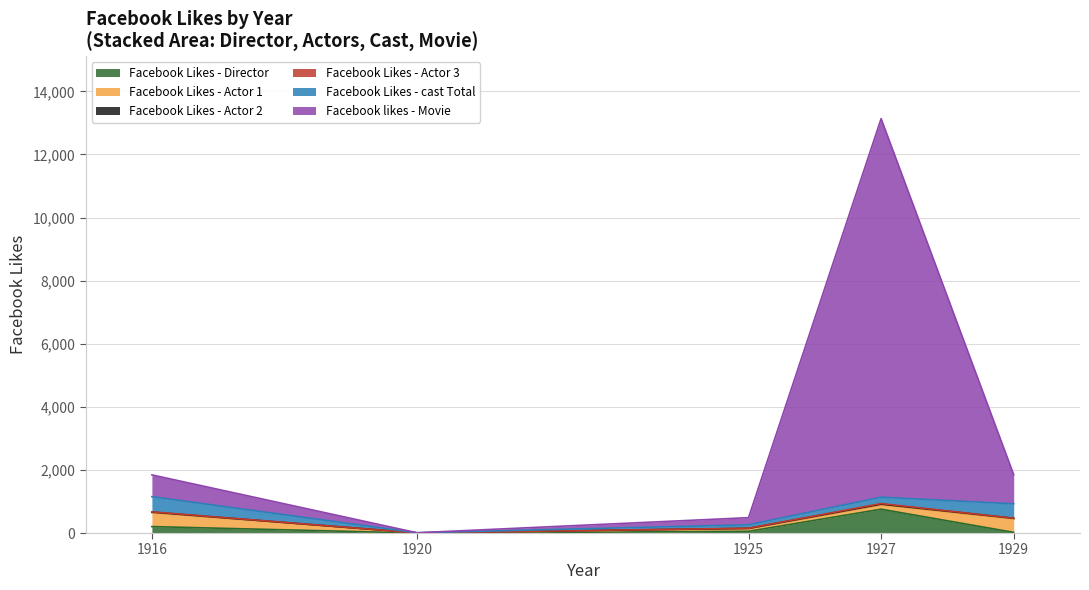

At how many categories does at least one series exceed 7252?

1